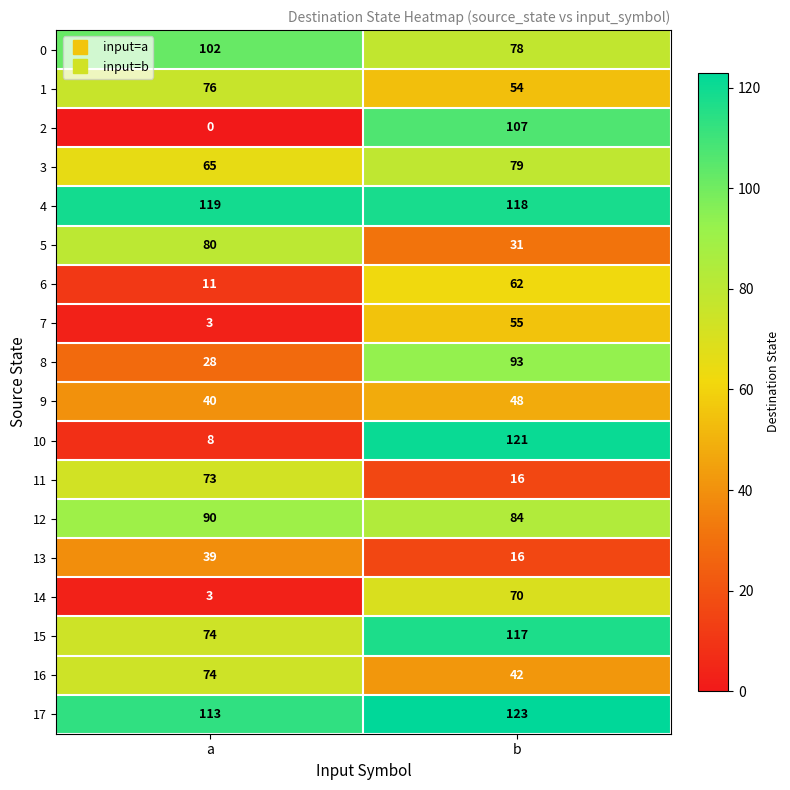

How many distinct data groups are displayed?

18